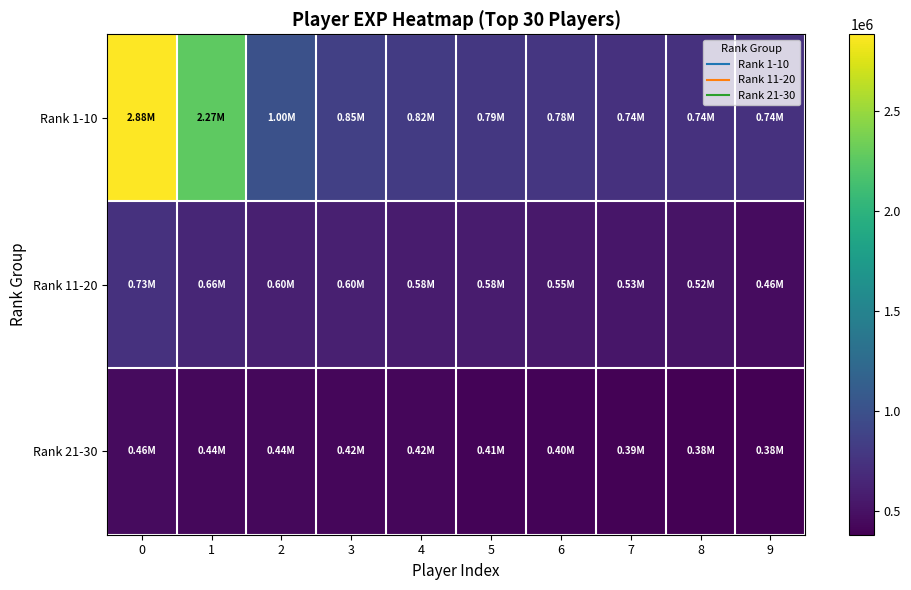

Which has a higher value, 6 or 2?

2